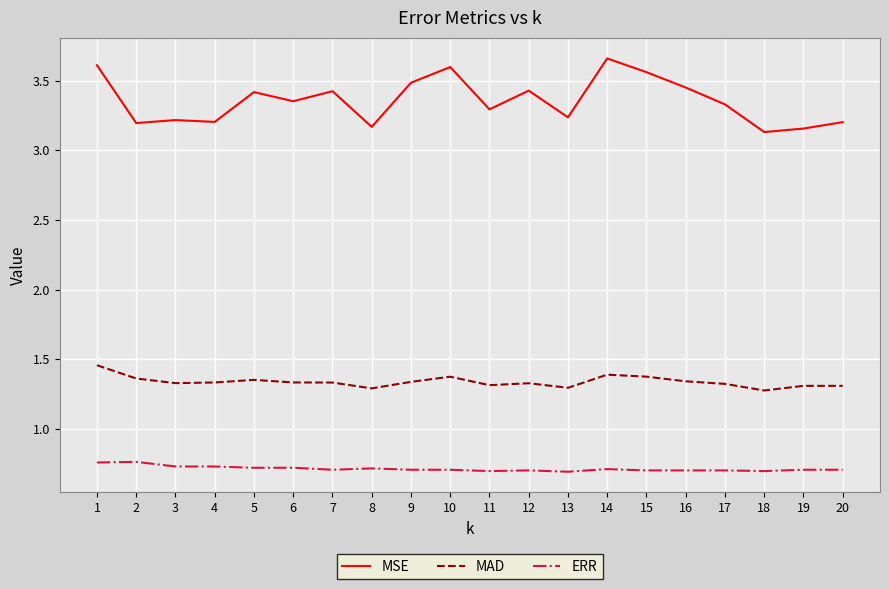

At which label does MSE reach its peak?

14